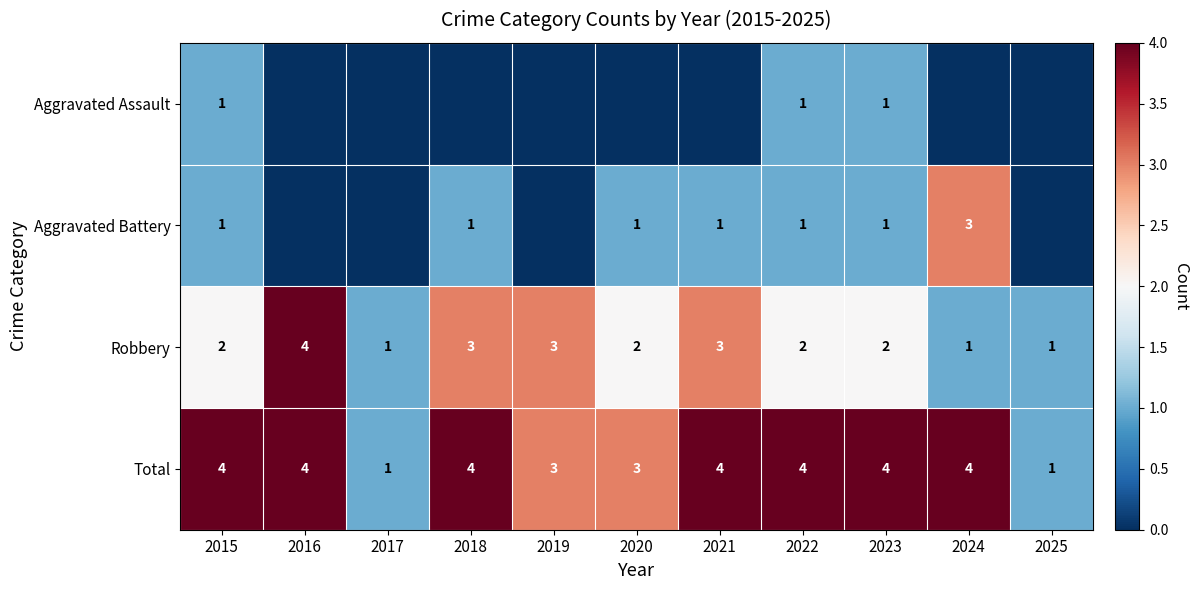

What value does the Robbery series have at 2018?

3